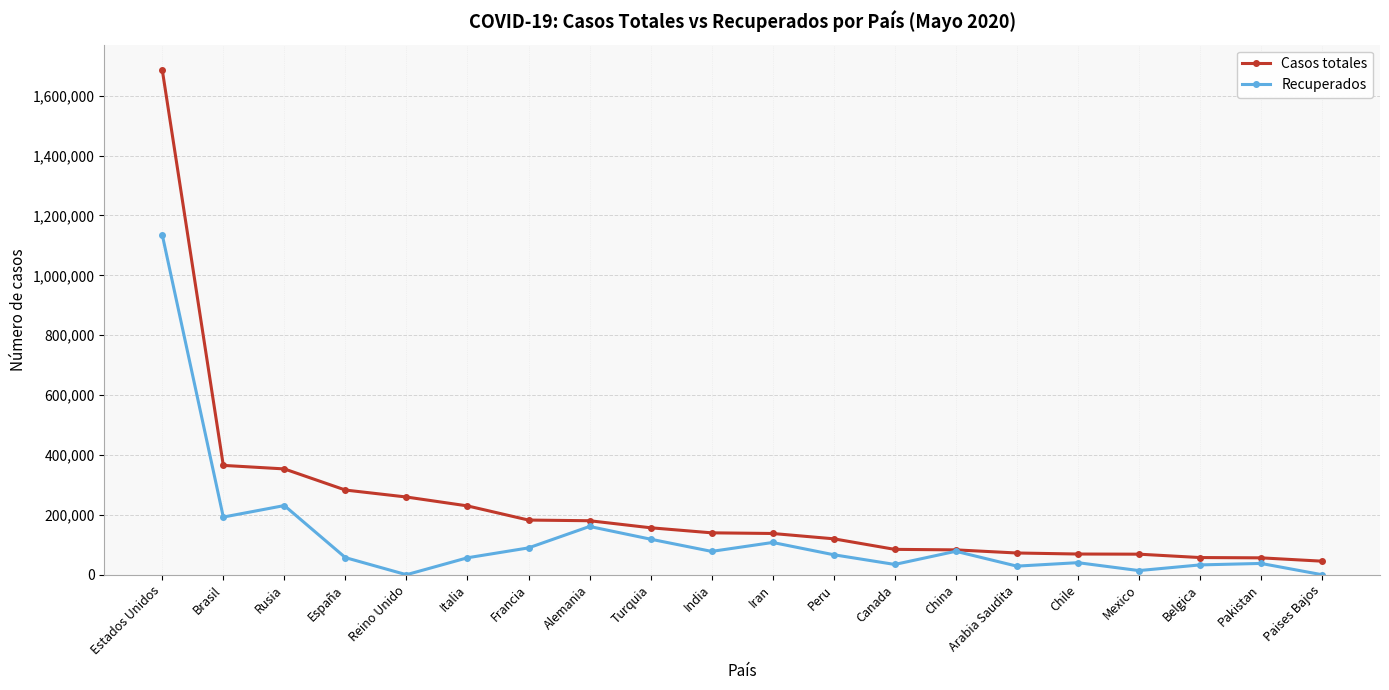

List the series in order of their peak value, lowest first.

Recuperados, Casos totales